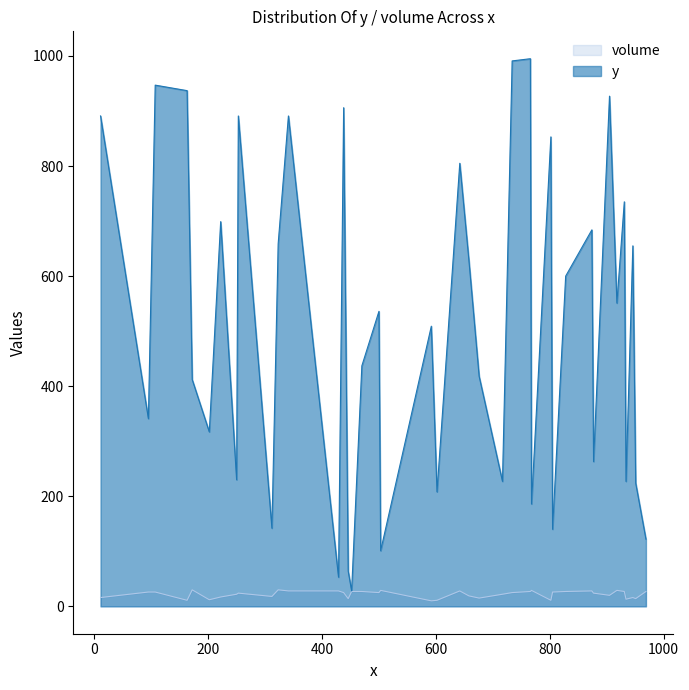

What is the value of the volume point at the 24th from the left?

27